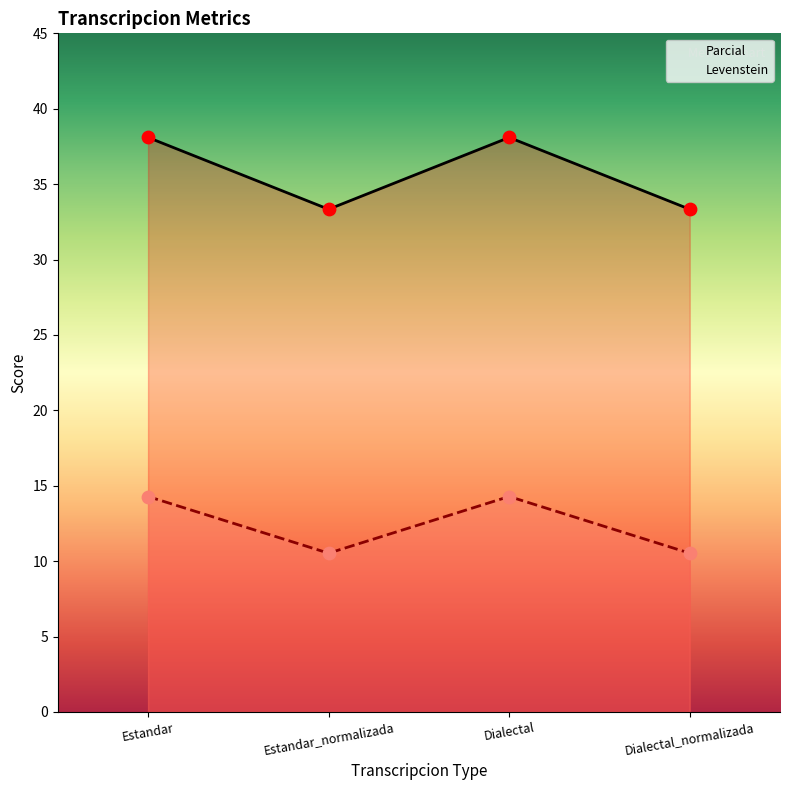

At how many categories does at least one series exceed 32?

4